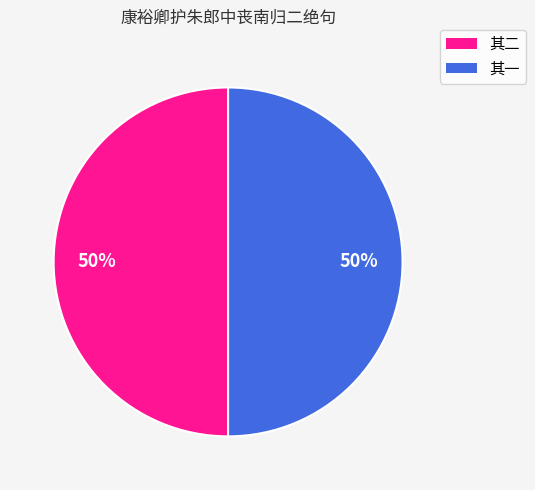

Approximately how many times larger is the value at 其二 compared to 其一?

1.0